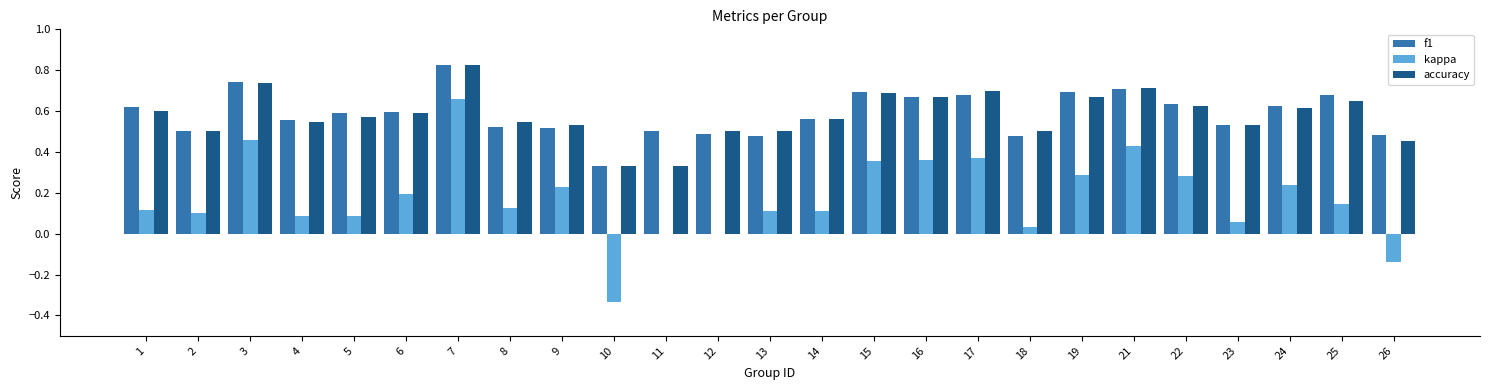

At which label does f1 reach its peak?

7